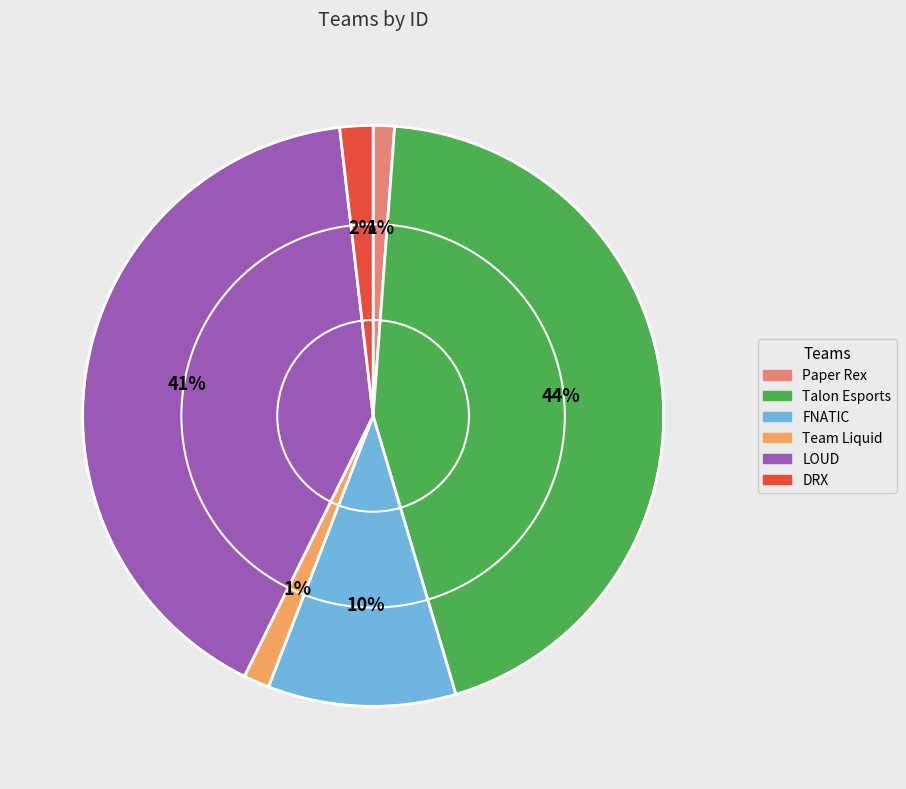

Is it true that Team Liquid is 9% of the pie?

False